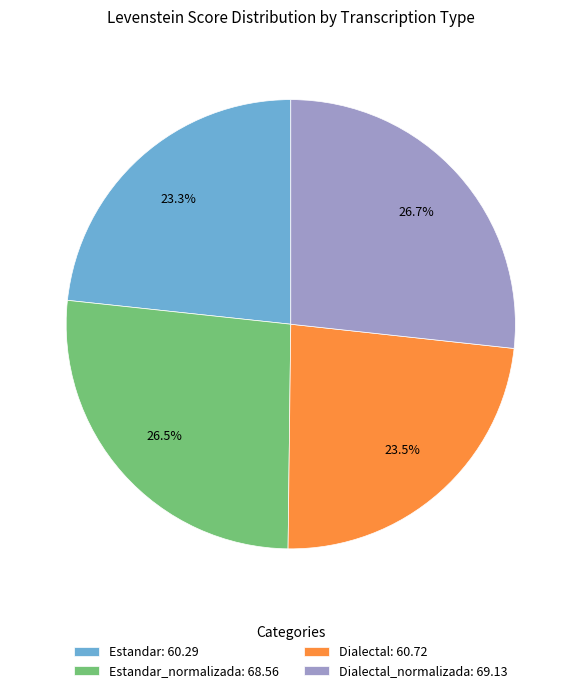

Approximately how many times larger is the value at Estandar: 60.29 compared to Estandar_normalizada: 68.56?

0.9